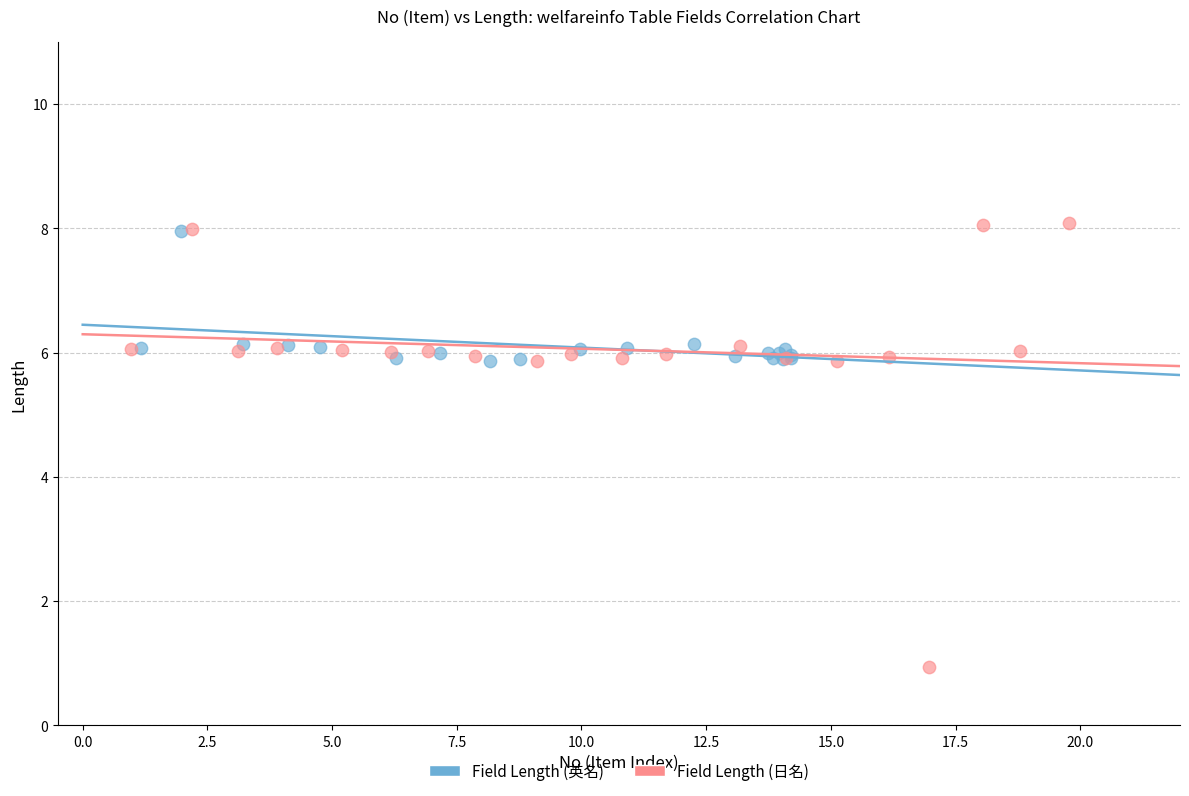

Which series contains the lowest Y value?

Field Length (日名)